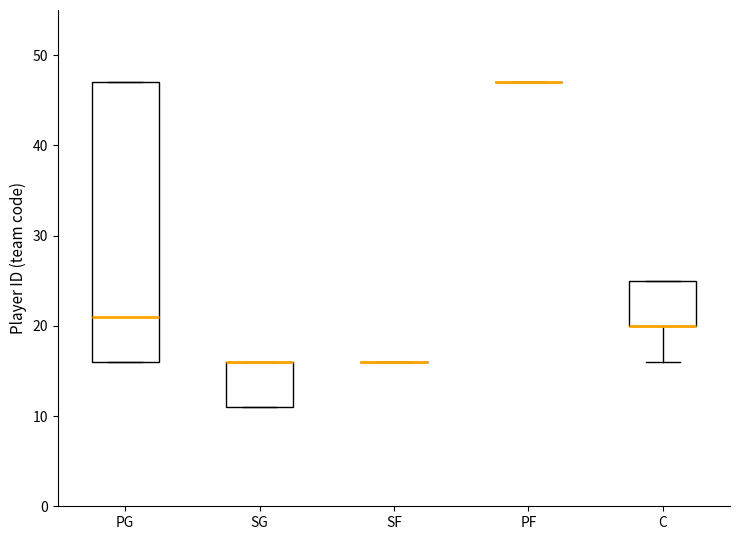

Reading left to right, read every box against the y-axis: the position of its median line, the range the box covers, and the ends of its whiskers. The values are not printed on the chart, so give them approximately, as read against the axis.

PG: median 21, box 16 to 47, whiskers 16 to 47
SG: median 16 (drawn on the box's upper edge), box 11 to 16, whiskers 11 to 16
SF: box collapsed to a line at 16, whiskers 16 to 16
PF: box collapsed to a line at 47, whiskers 47 to 47
C: median 20 (drawn on the box's lower edge), box 20 to 25, whiskers 16 to 25